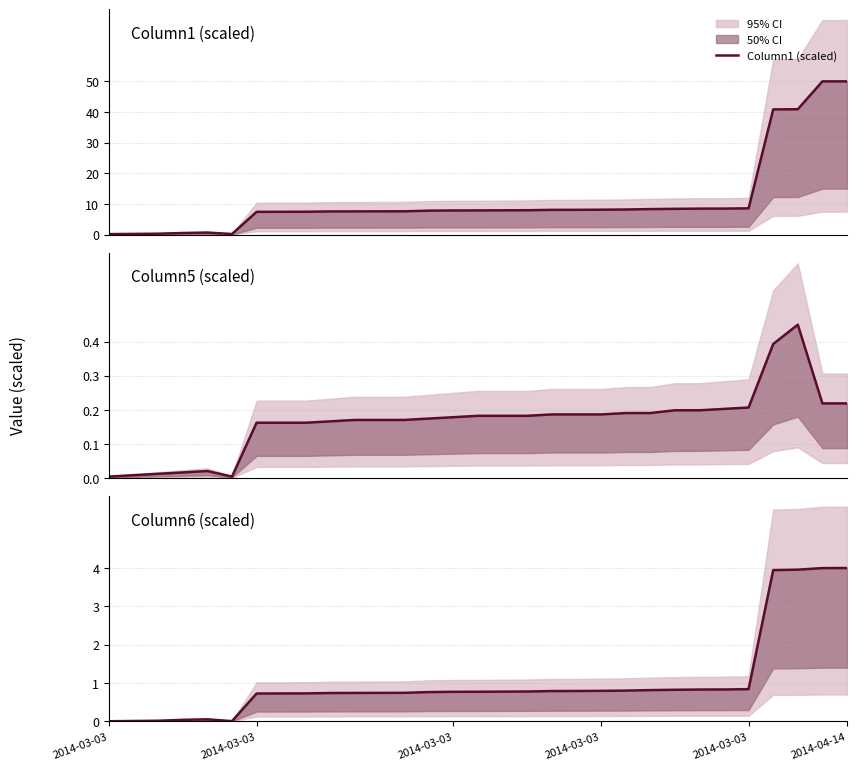

True or false: Column1 (scaled) and Column6 (scaled) intersect in this chart.

False